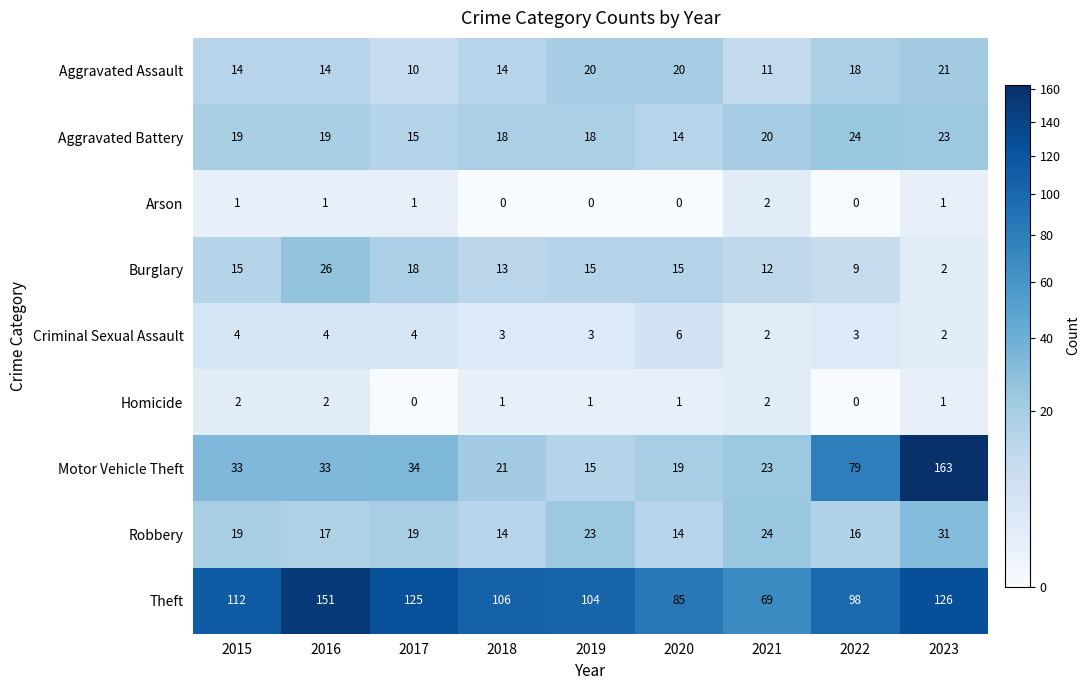

What is the difference between the maximum and minimum values in the Motor Vehicle Theft series?

148